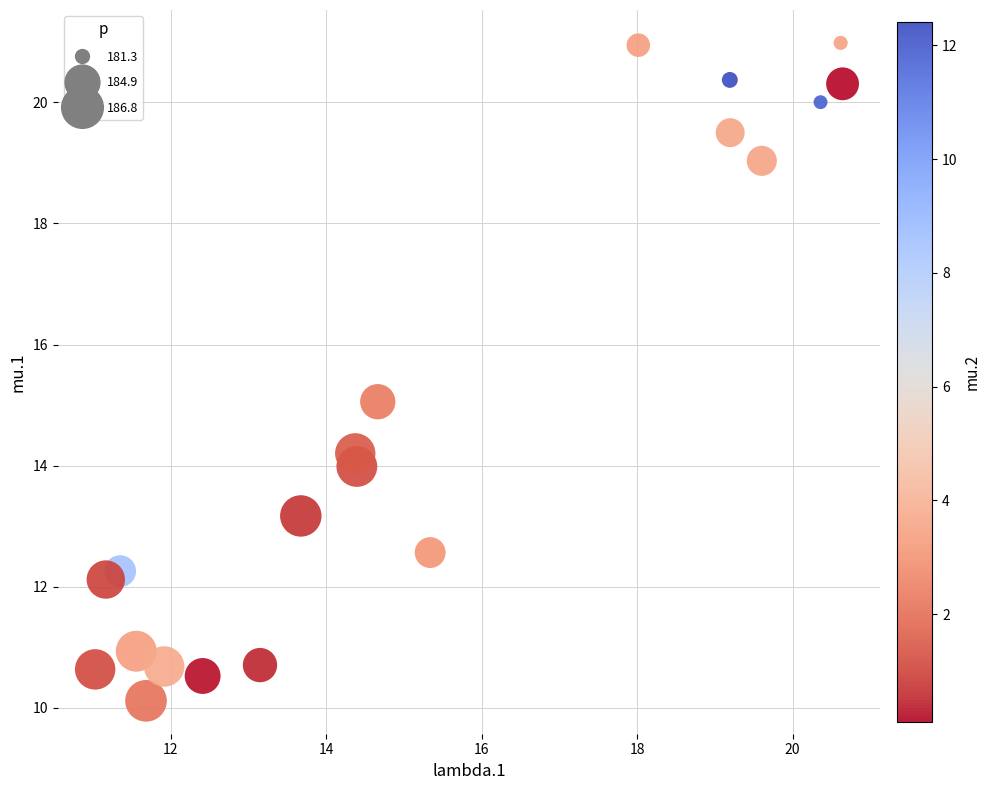

What is the range of X values (max minus min)?

9.6